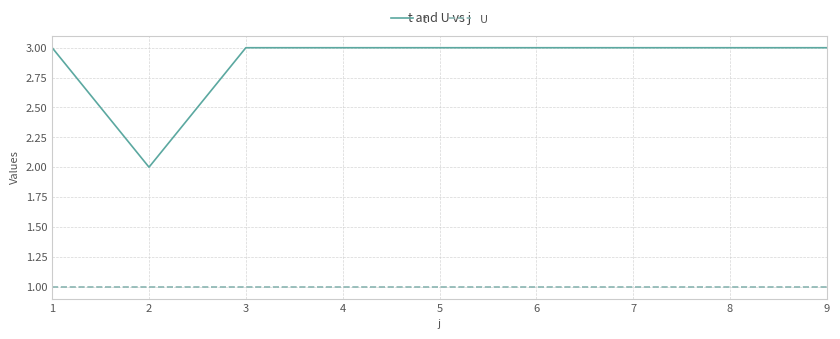

Does the chart display data point markers on the line(s)?

No